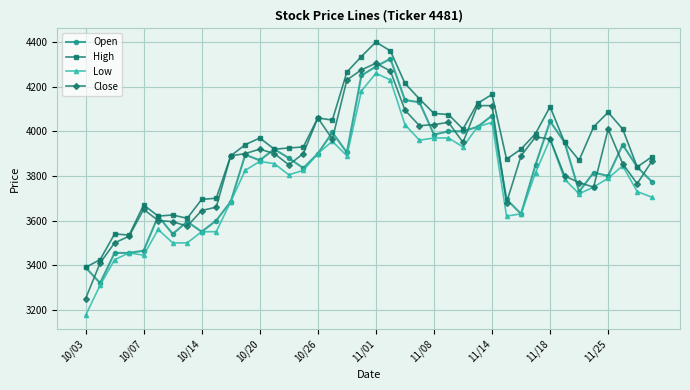

What is the highest value of the Open series?

4325